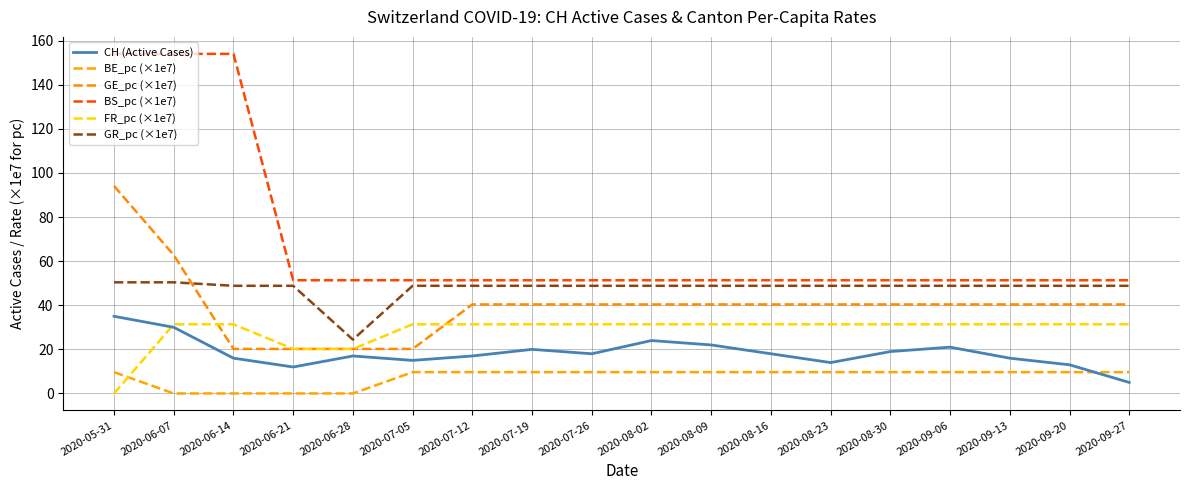

At which category is the sum across all series the highest?

2020-05-31